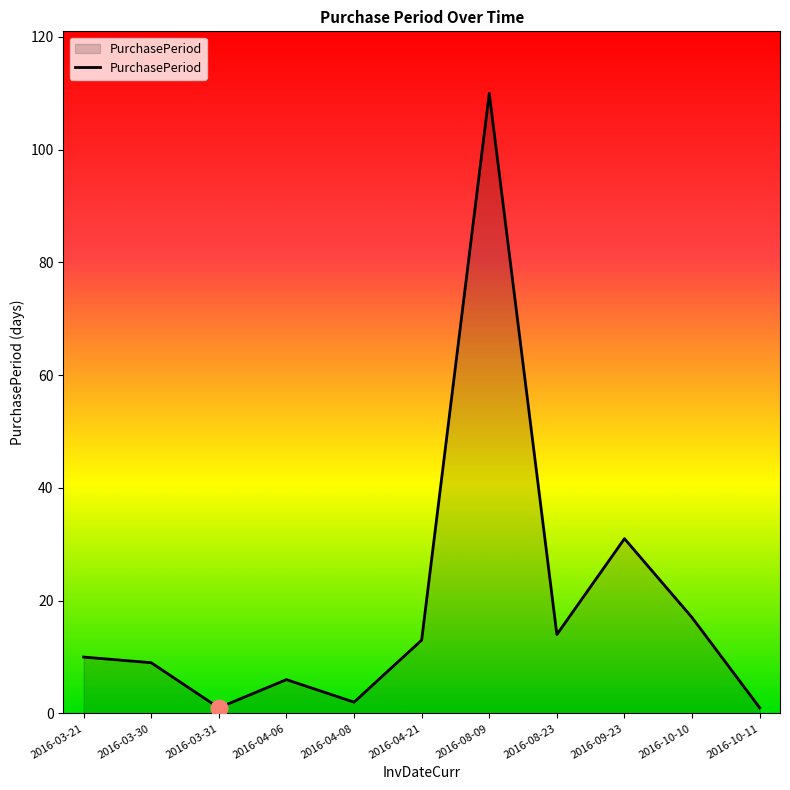

True or false: the data shows 14 at 2016-08-23.

True